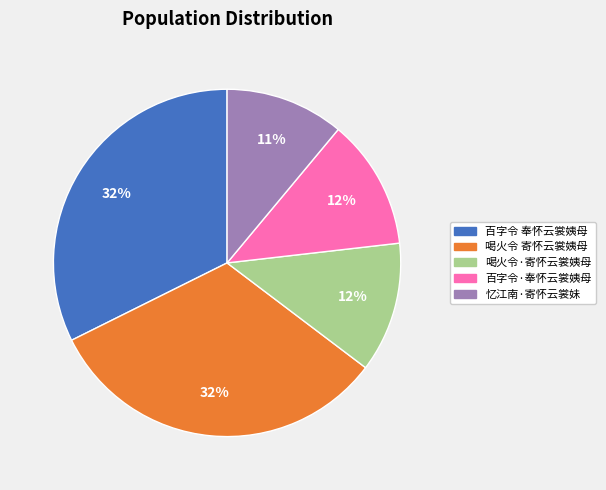

Combined, do 百字令 奉怀云裳姨母 and 喝火令 寄怀云裳姨母 account for over 50%?

Yes